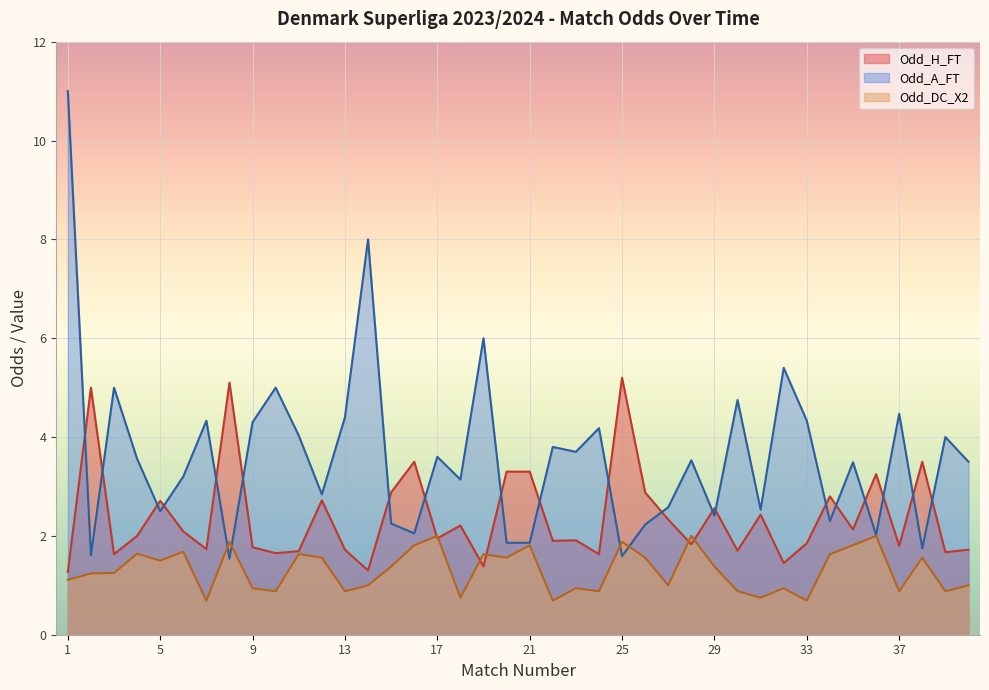

Which has a higher value, 9 or 21?

21